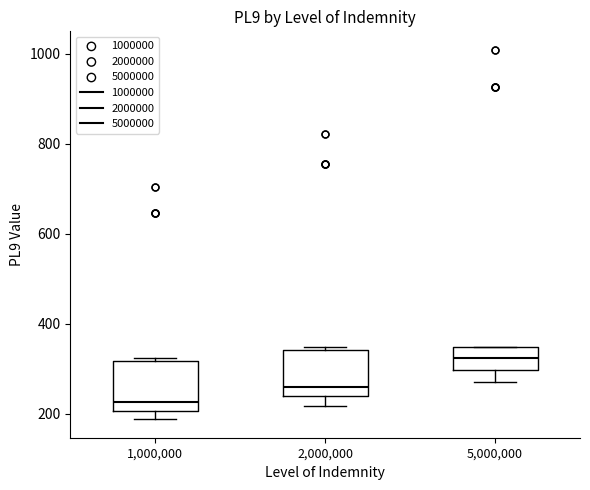

Where is the lower edge of the box at x = 1,000,000 on the y-axis? The values are not printed on the chart, so give them approximately, as read against the axis.

200